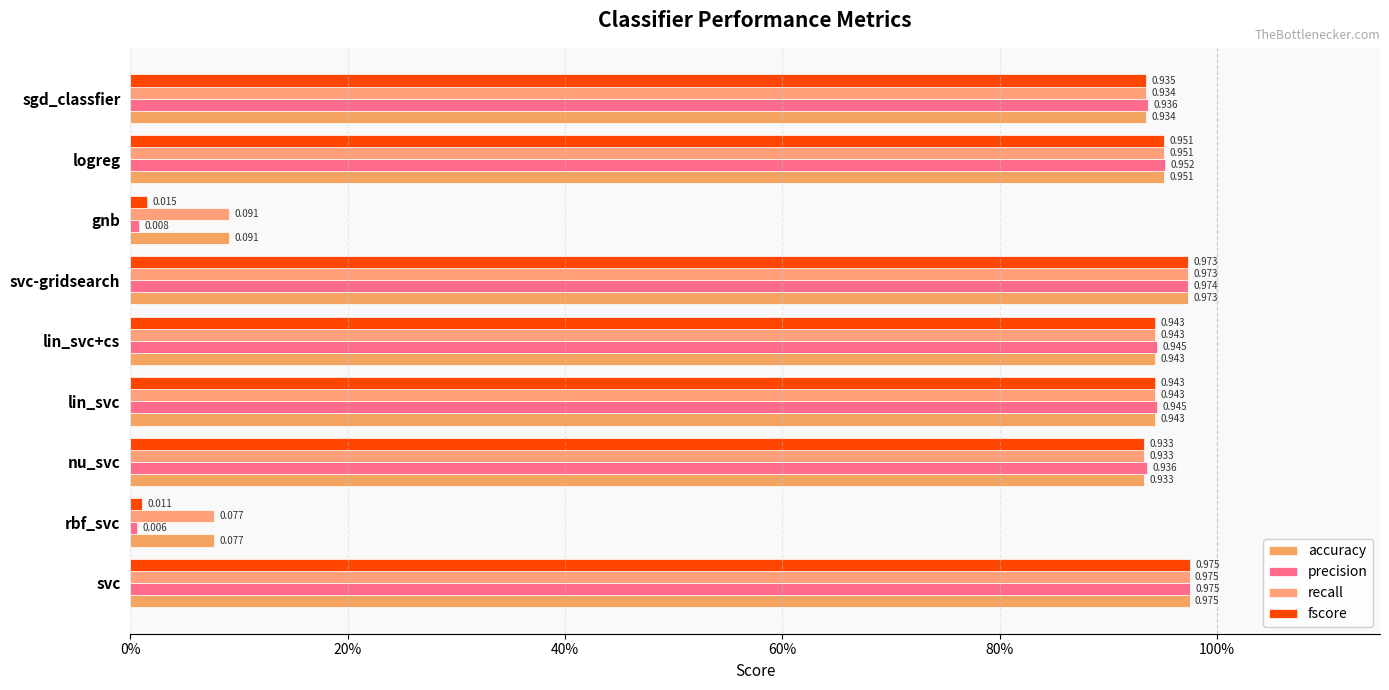

What is the average value of the recall series?

0.8